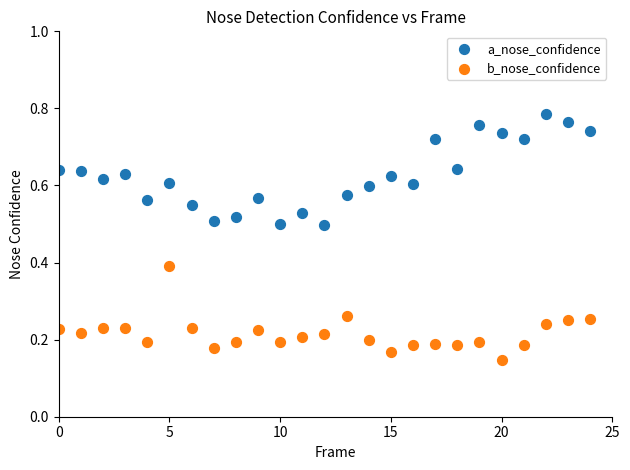

Which series reaches the minimum Y coordinate?

b_nose_confidence